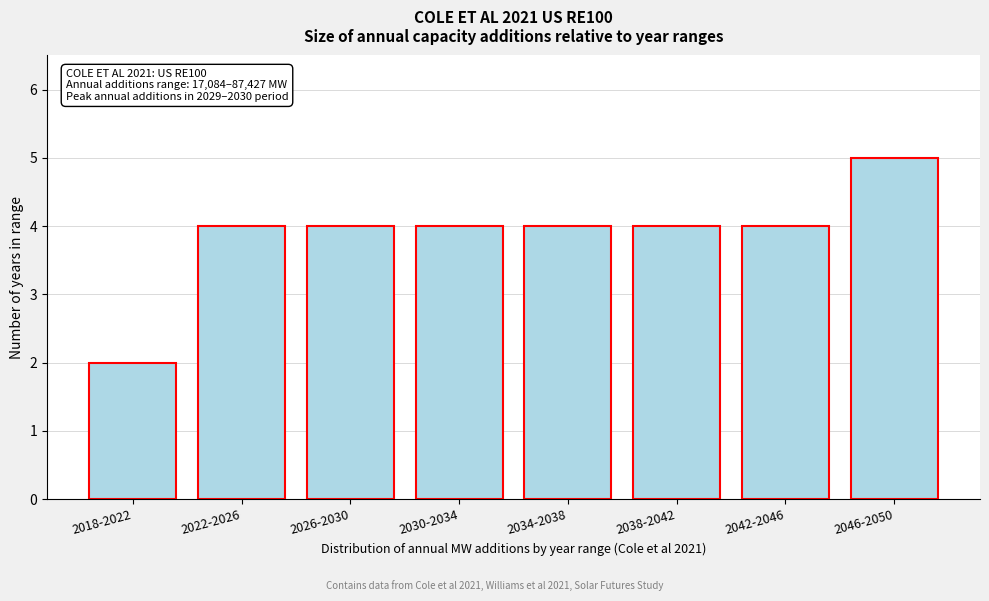

Reading left to right, list all the values displayed in this chart.

2018-2022=2	2022-2026=4	2026-2030=4	2030-2034=4	2034-2038=4	2038-2042=4	2042-2046=4	2046-2050=5